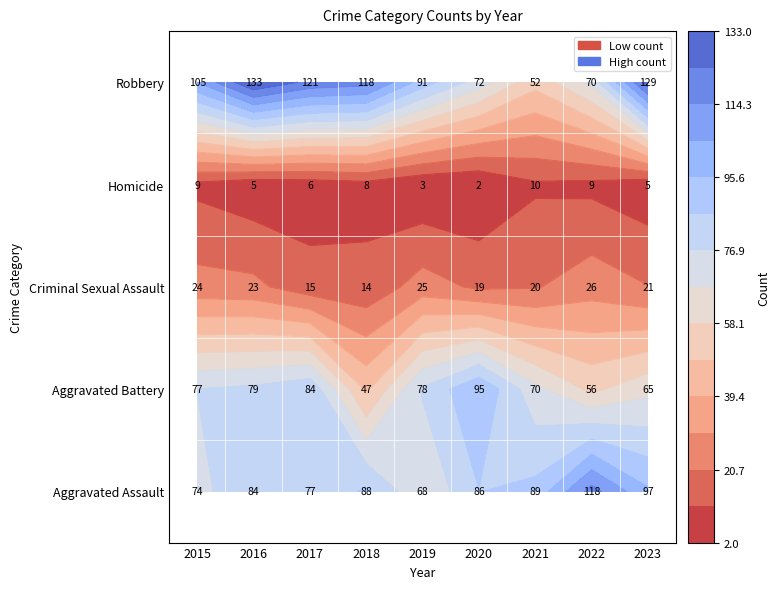

Which category has the highest value in the Aggravated Assault series?

2022